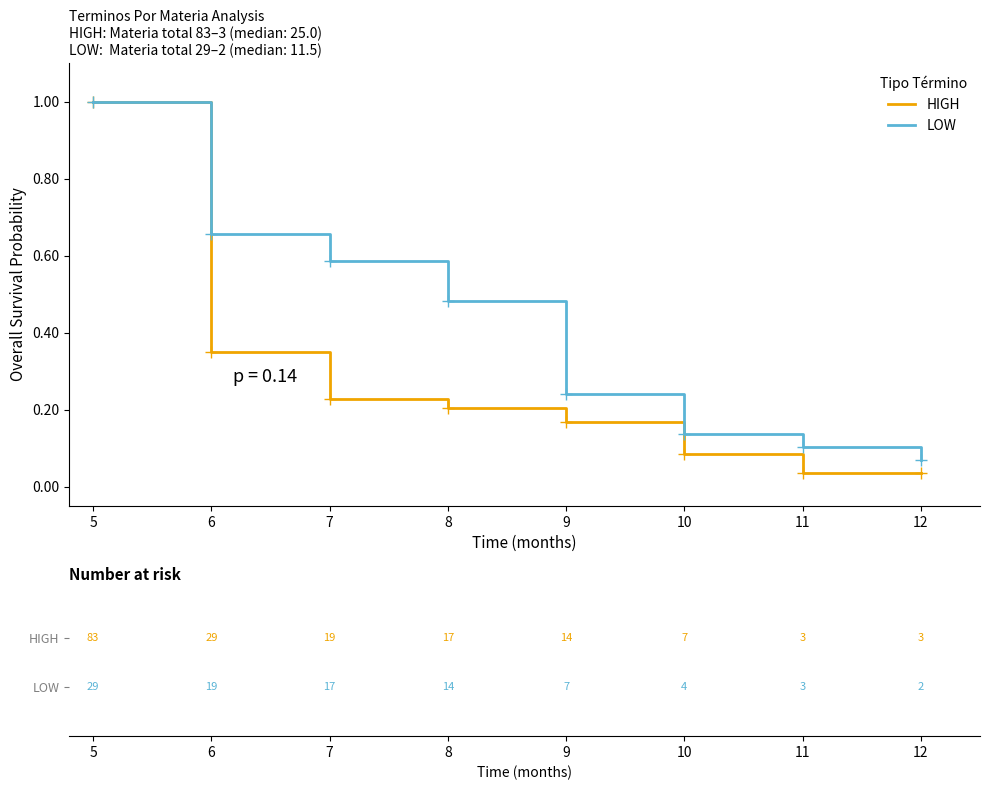

Is the value of HIGH at 7 greater than the value of LOW at 9?

No